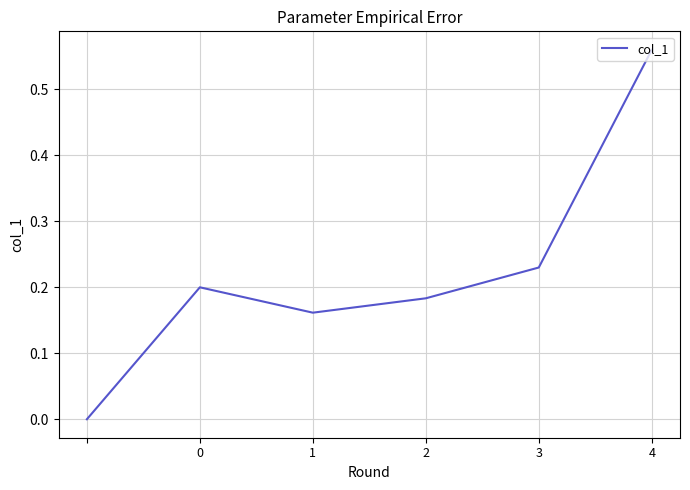

How many interior local peaks (higher than both neighbors) does the data have?

1